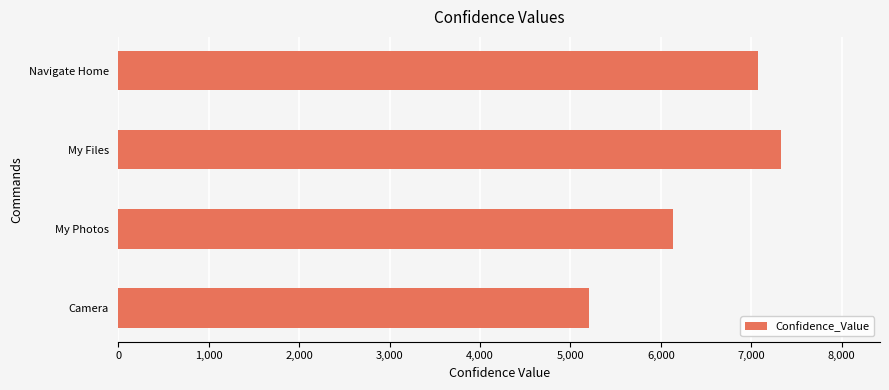

True or false: the data shows 5205 at Camera.

True